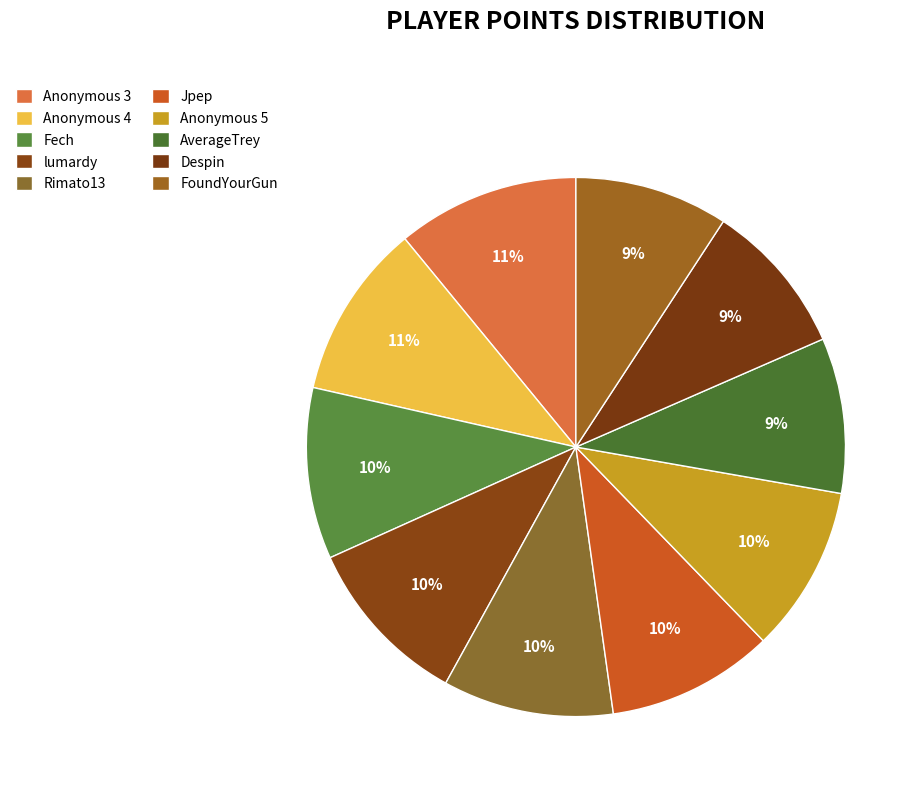

How many slices are in this pie chart?

10